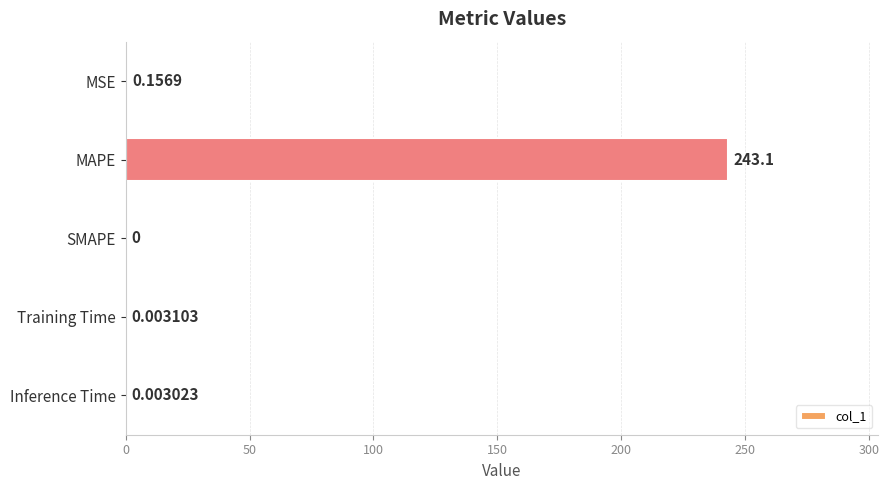

Between MSE and Inference Time, which is larger?

MSE